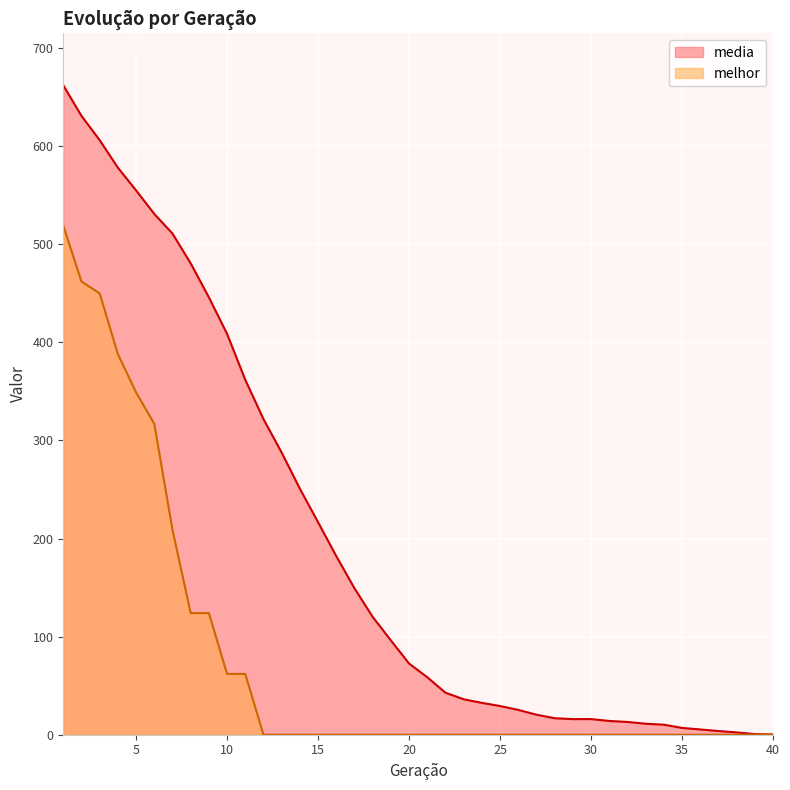

Count the melhor values in the range 0 to 62.

31